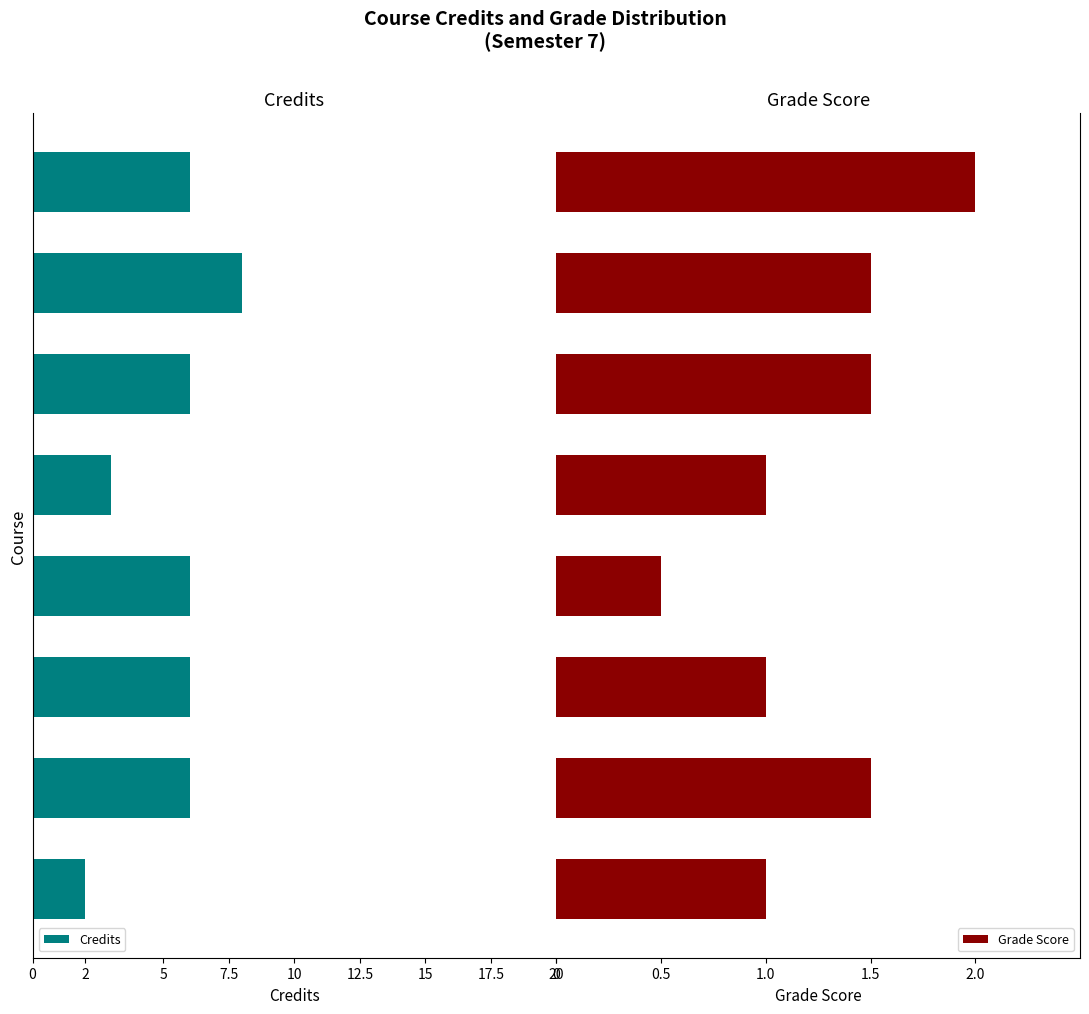

What is the sum of all Grade Score values?

10.0